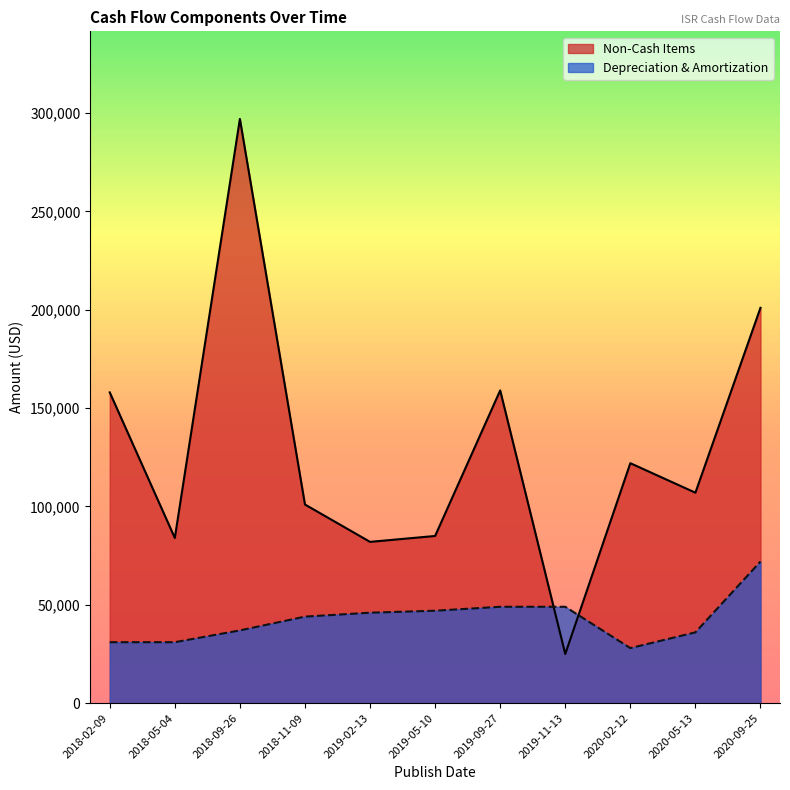

Reading left to right, transcribe all the data shown in this chart.

Non-Cash Items: 2018-02-09=158000	2018-05-04=84000	2018-09-26=297000	2018-11-09=101000	2019-02-13=82000	2019-05-10=85000	2019-09-27=159000	2019-11-13=25000	2020-02-12=122000	2020-05-13=107000	2020-09-25=201000
Depreciation & Amortization: 2018-02-09=31000	2018-05-04=31000	2018-09-26=37000	2018-11-09=44000	2019-02-13=46000	2019-05-10=47000	2019-09-27=49000	2019-11-13=49000	2020-02-12=28000	2020-05-13=36000	2020-09-25=72000